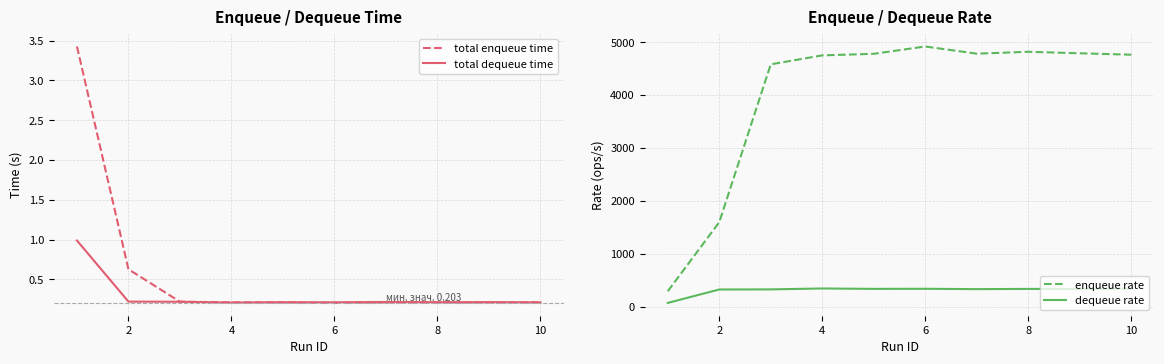

How many interior local peaks does the dequeue rate series have?

3